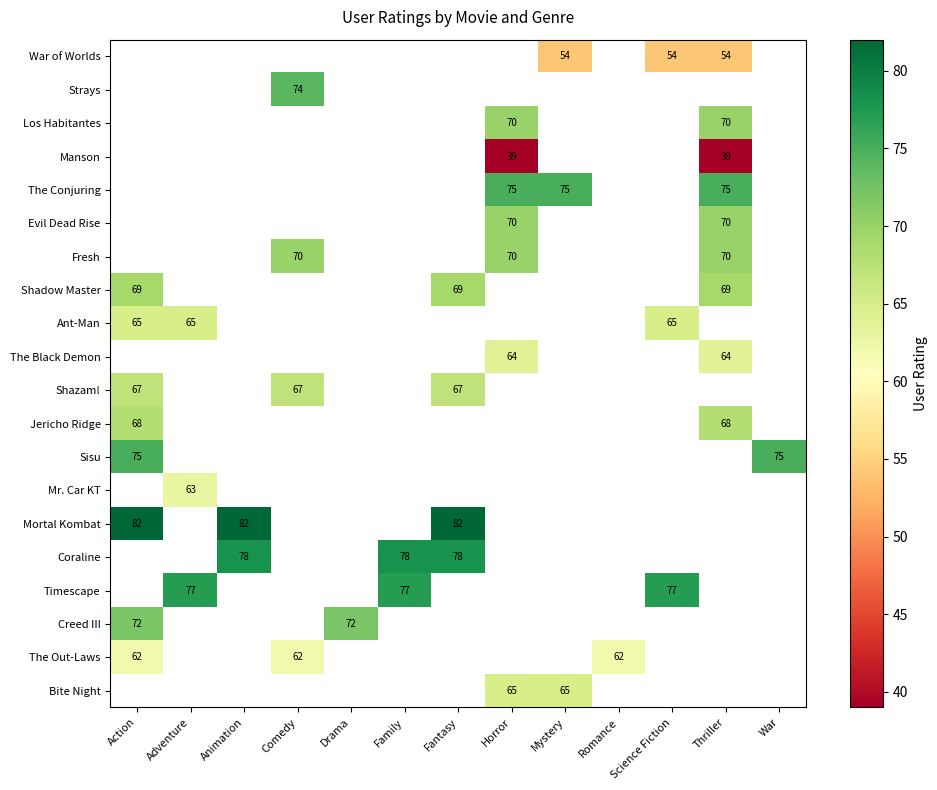

Which has a higher value, Adventure or Thriller?

Thriller